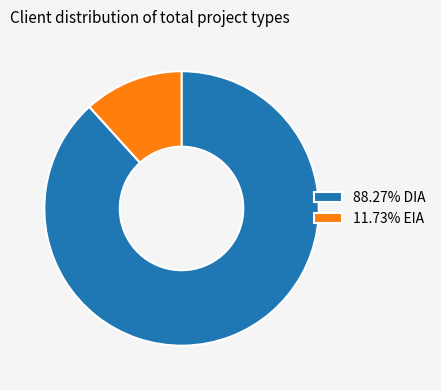

Approximately how many times larger is the value at 88.27% DIA compared to 11.73% EIA?

7.5